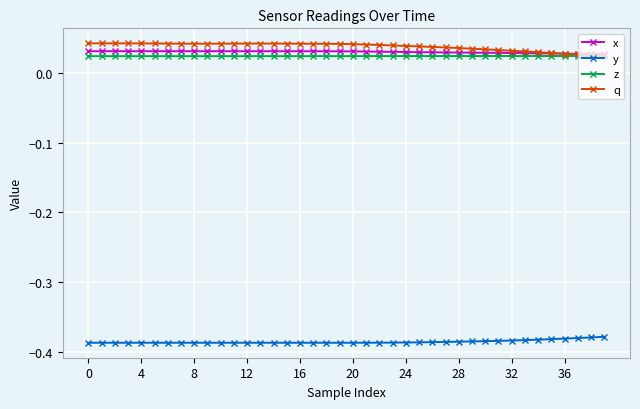

True or false: y has more than 0 interior local peaks.

True